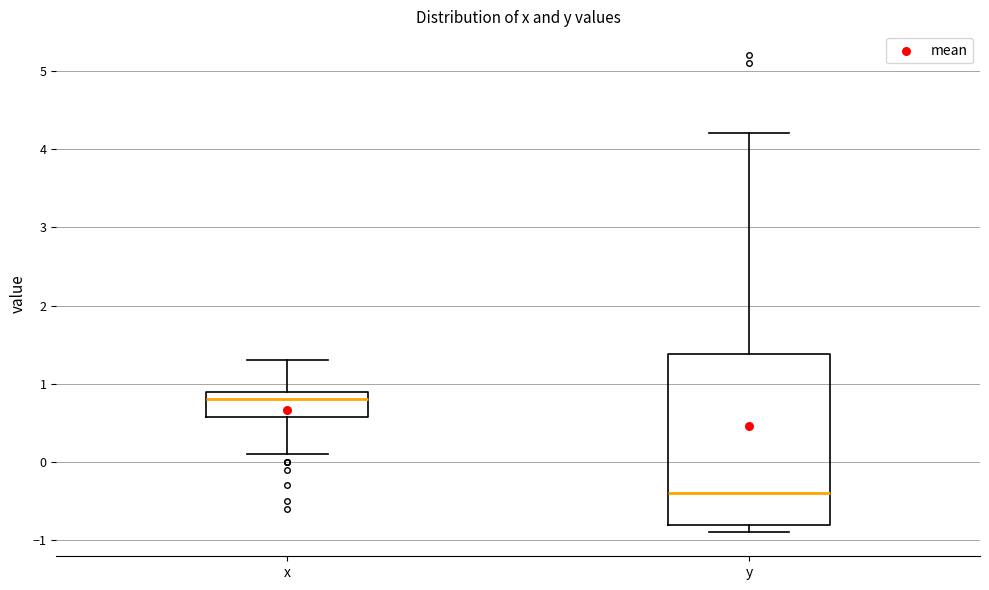

Reading left to right, read every box against the y-axis: the position of its median line, the range the box covers, and the ends of its whiskers. The values are not printed on the chart, so give them approximately, as read against the axis.

x: median 0.8, box 0.6 to 0.9, whiskers 0.1 to 1.3
y: median -0.4, box -0.8 to 1.4, whiskers -0.9 to 4.2